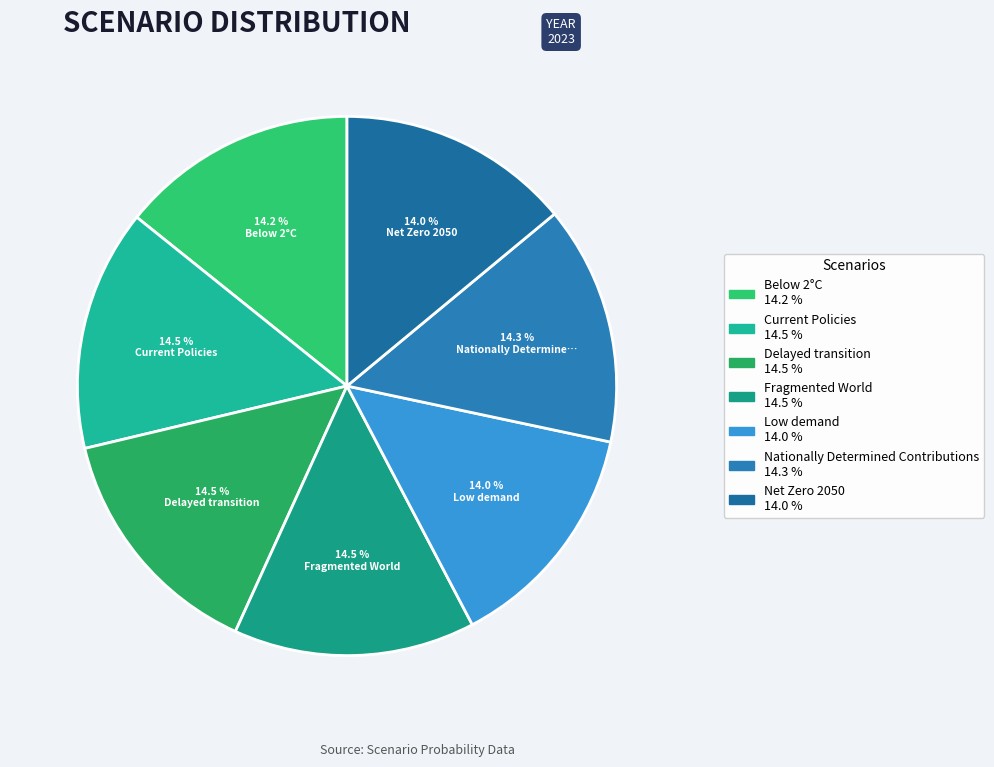

Count the number of slices in the pie.

7